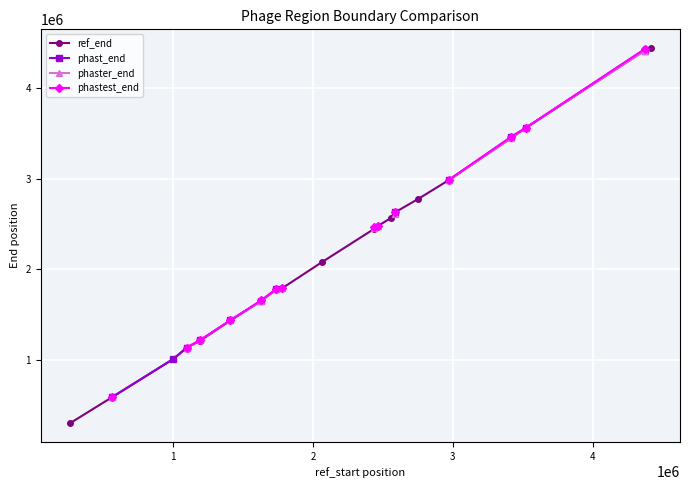

How many times do phaster_end and phast_end cross each other?

3